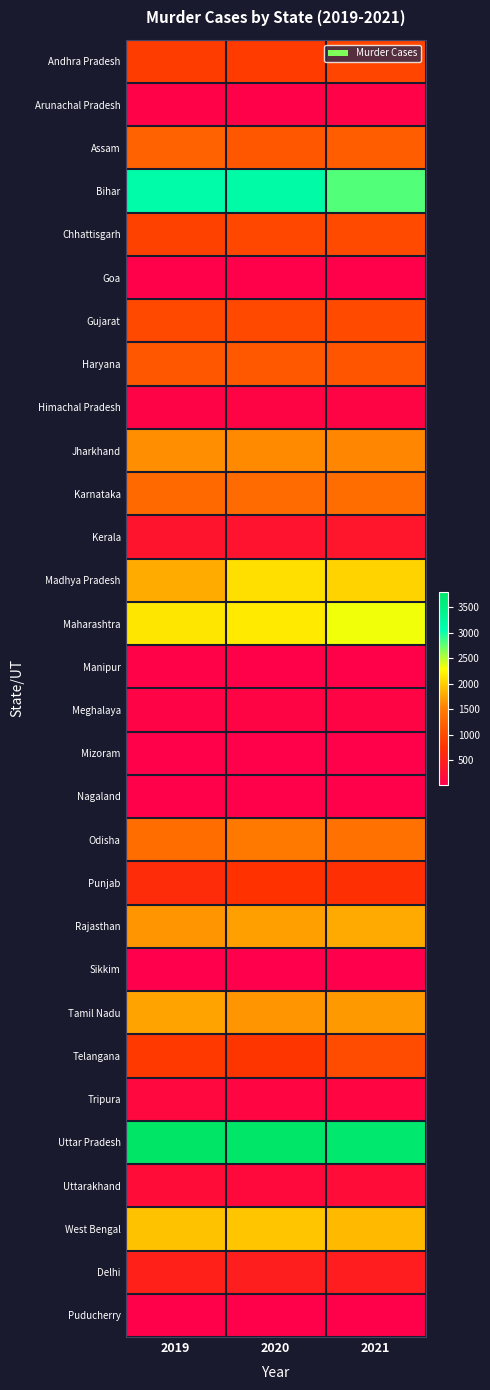

Reading left to right, what are all the values shown in this chart?

Andhra Pradesh: 2019=870	2020=853	2021=956
Arunachal Pradesh: 2019=60	2020=45	2021=49
Assam: 2019=1235	2020=1131	2021=1192
Bihar: 2019=3138	2020=3150	2021=2799
Chhattisgarh: 2019=913	2020=972	2021=1007
Goa: 2019=33	2020=34	2021=26
Gujarat: 2019=993	2020=982	2021=1010
Haryana: 2019=1137	2020=1143	2021=1112
Himachal Pradesh: 2019=70	2020=91	2021=86
Jharkhand: 2019=1626	2020=1592	2021=1573
Karnataka: 2019=1314	2020=1331	2021=1357
Kerala: 2019=323	2020=306	2021=337
Madhya Pradesh: 2019=1795	2020=2101	2021=2034
Maharashtra: 2019=2142	2020=2163	2021=2330
Manipur: 2019=56	2020=46	2021=46
Meghalaya: 2019=68	2020=79	2021=80
Mizoram: 2019=22	2020=28	2021=24
Nagaland: 2019=25	2020=25	2021=27
Odisha: 2019=1356	2020=1470	2021=1394
Punjab: 2019=679	2020=757	2021=723
Rajasthan: 2019=1659	2020=1719	2021=1786
Sikkim: 2019=17	2020=11	2021=14
Tamil Nadu: 2019=1745	2020=1661	2021=1686
Telangana: 2019=839	2020=802	2021=1026
Tripura: 2019=144	2020=114	2021=122
Uttar Pradesh: 2019=3806	2020=3779	2021=3717
Uttarakhand: 2019=199	2020=160	2021=208
West Bengal: 2019=1930	2020=1948	2021=1884
Delhi: 2019=521	2020=472	2021=459
Puducherry: 2019=29	2020=39	2021=19